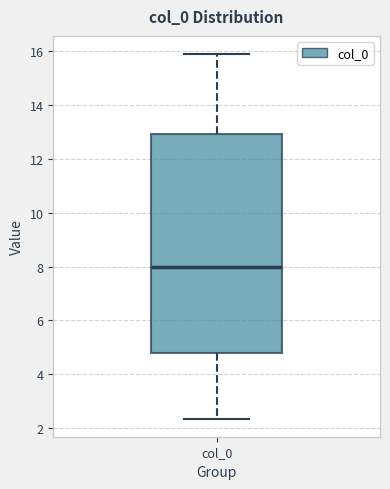

Where does the median line of the box for col_0 sit on the y-axis? The values are not printed on the chart, so give them approximately, as read against the axis.

8.0